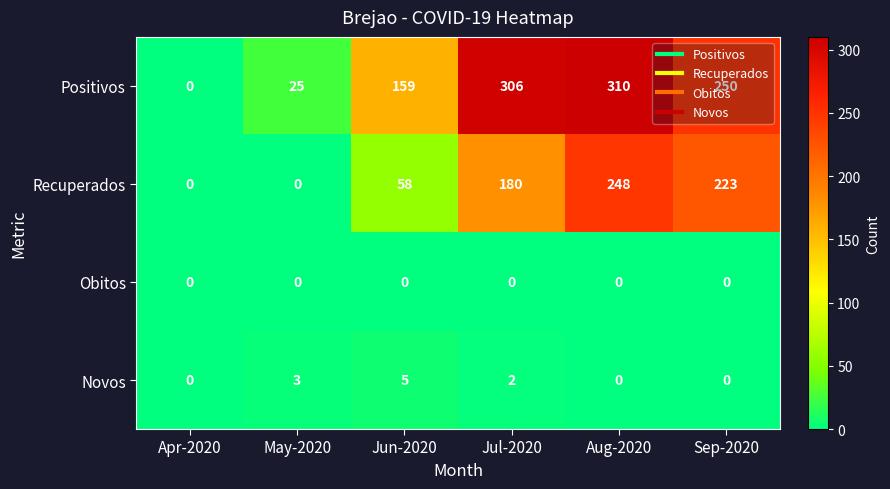

What is the total value across all series at Jul-2020?

488